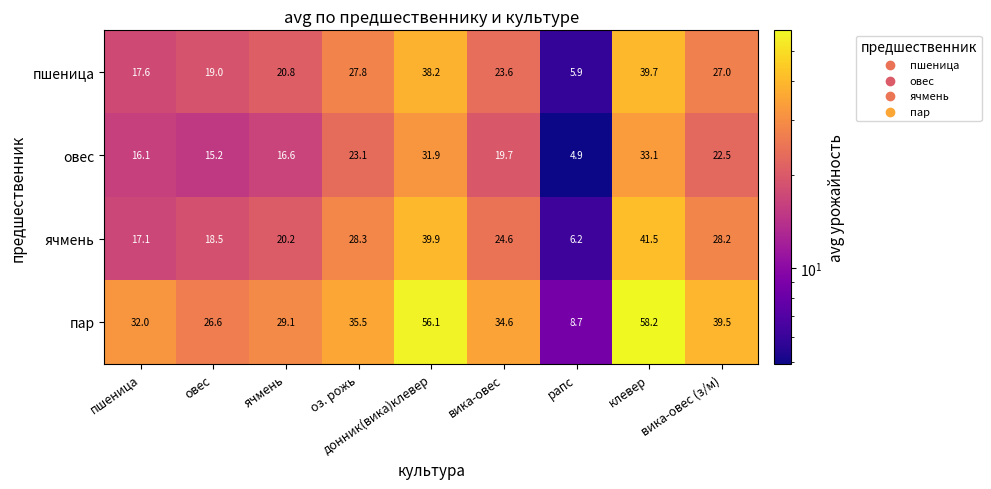

At which label does пар first exceed 34?

оз. рожь